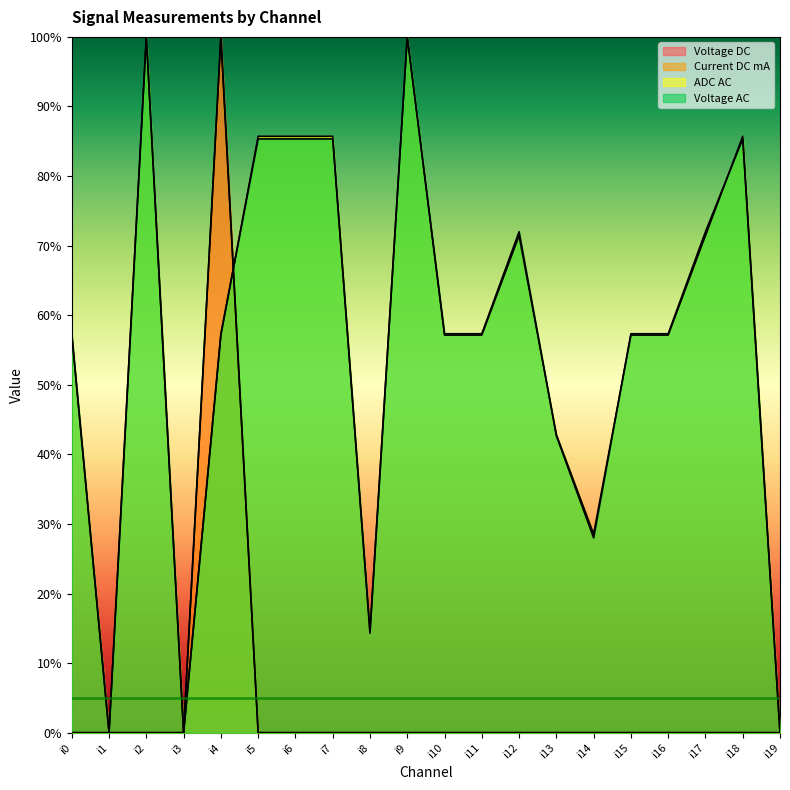

What is the spread (max minus min) of values at i15?

0.6